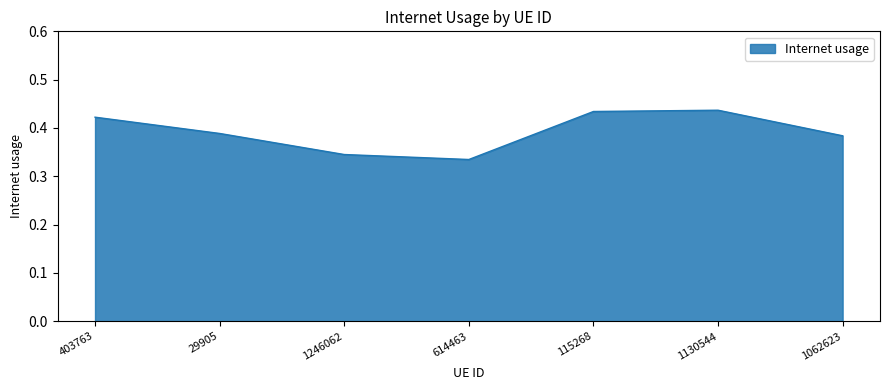

What position from the right is 1246062?

5